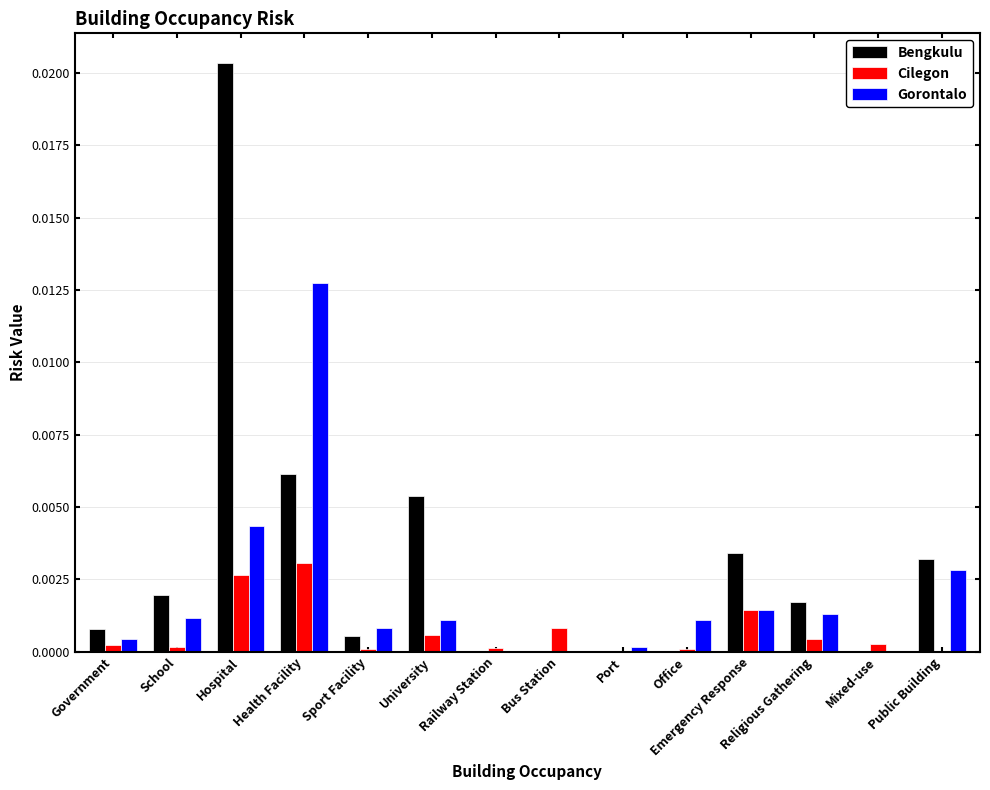

How many groups of bars are there?

14